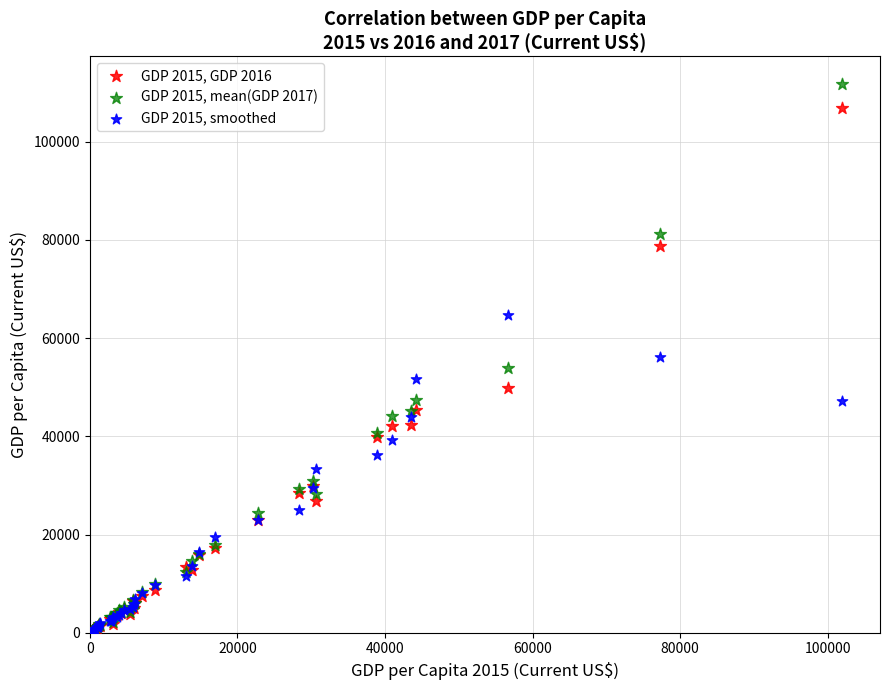

Which series has the widest spread of Y values?

GDP 2015, mean(GDP 2017)